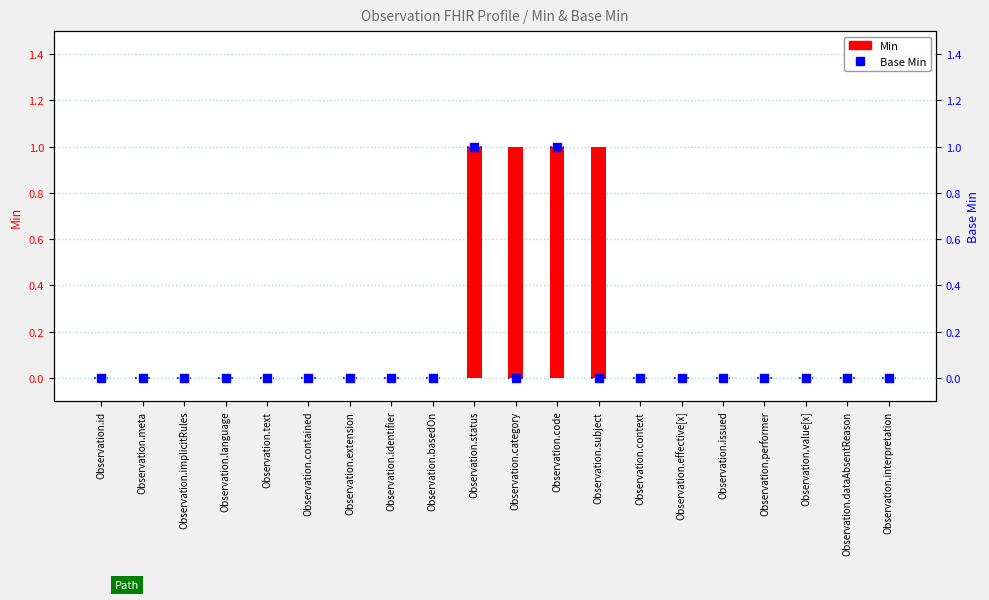

Which series contains the lowest Y value?

Min